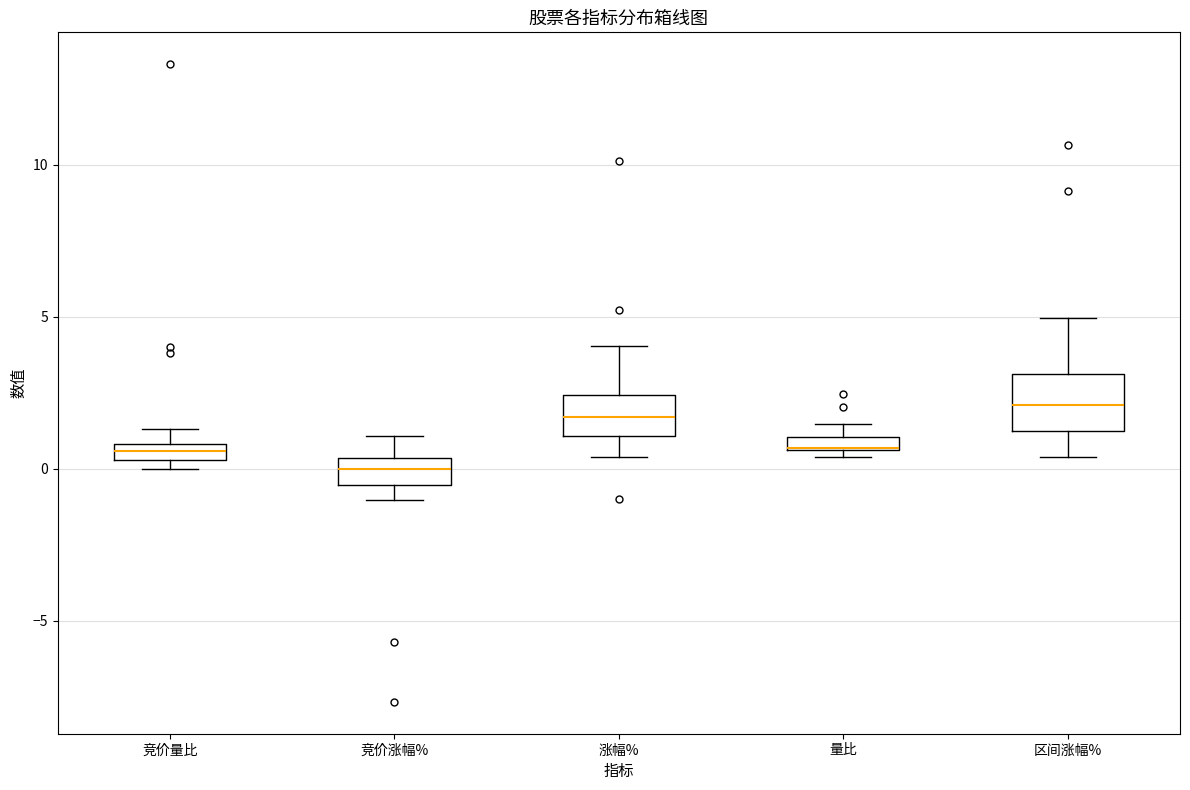

Which box is the tallest, from its lower edge to its upper edge?

区间涨幅%